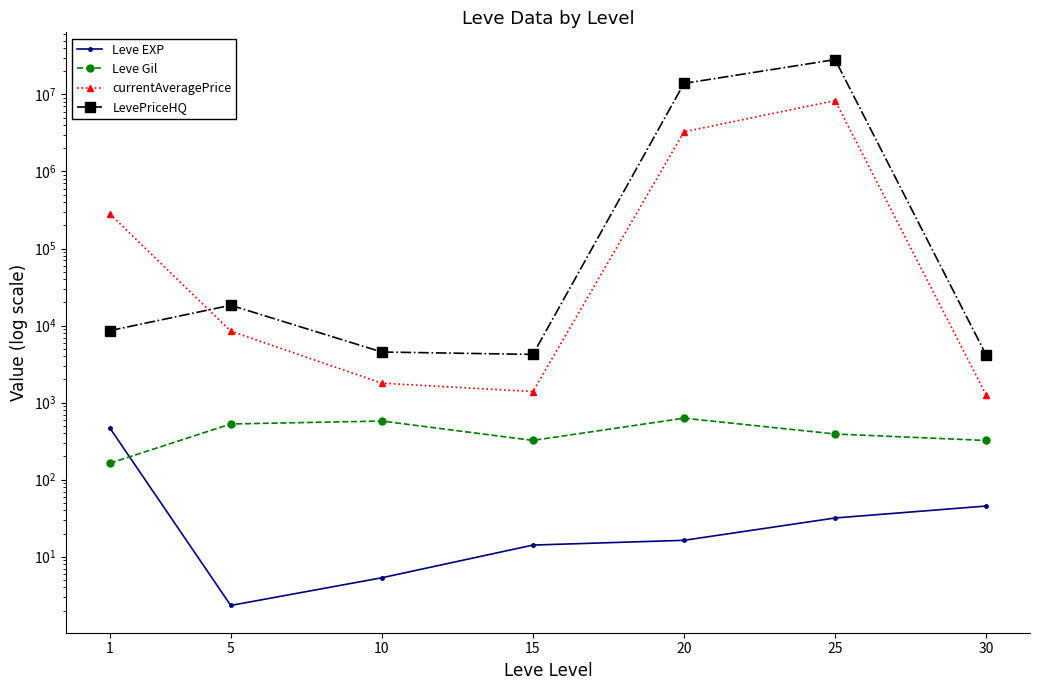

True or false: Leve EXP has more than 0 points higher than both neighbors.

False